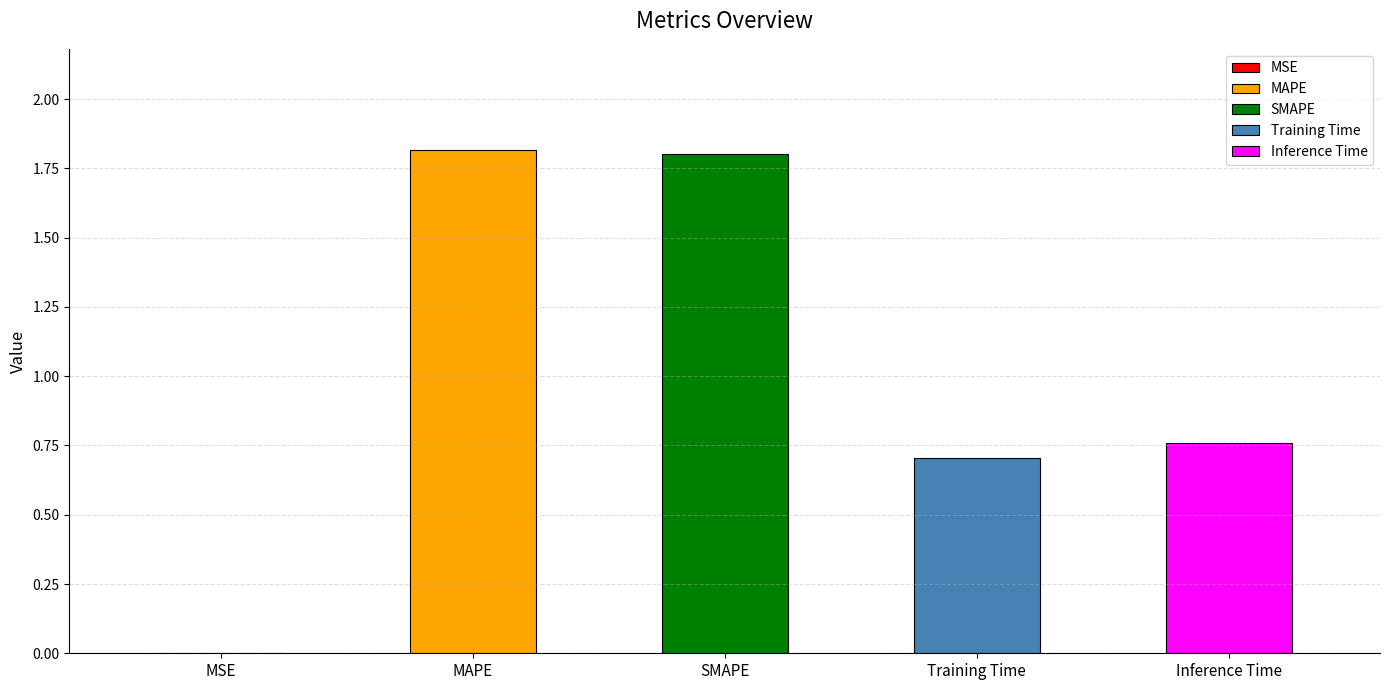

Does the chart contain stacked bars?

No